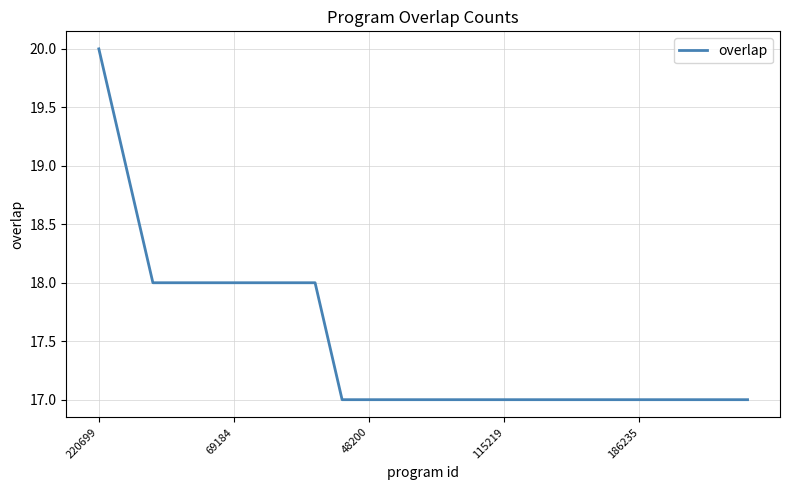

Is this an area chart (filled region under the line)?

No